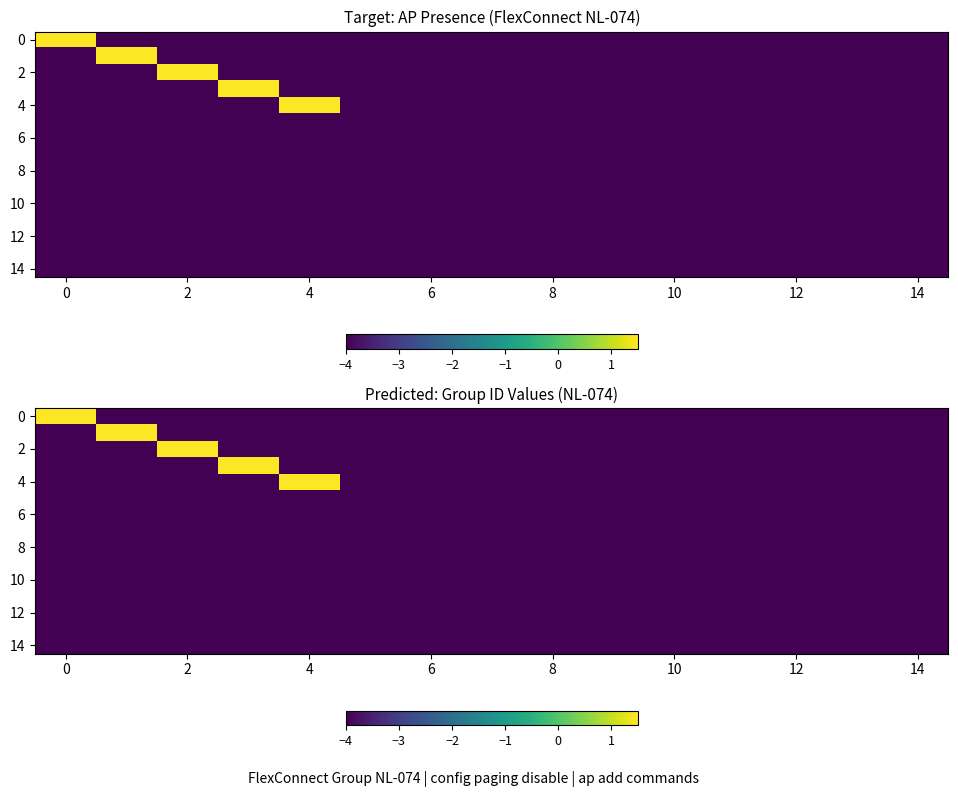

Between 2 and 12, which is larger?

2